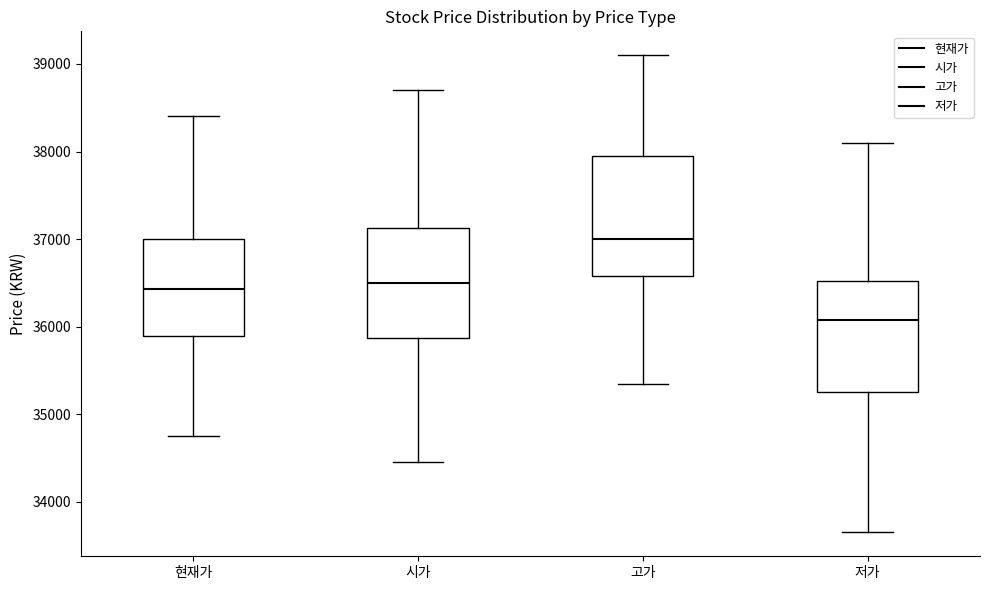

Reading left to right, transcribe this box plot: for each box, give where its median line is, the range the box spans, and where its two whiskers end, as read against the y-axis. The values are not printed on the chart, so give them approximately, as read against the axis.

현재가: median 36400, box 35900 to 37000, whiskers 34800 to 38400
시가: median 36500, box 35900 to 37100, whiskers 34500 to 38700
고가: median 37000, box 36600 to 38000, whiskers 35400 to 39100
저가: median 36100, box 35300 to 36500, whiskers 33700 to 38100